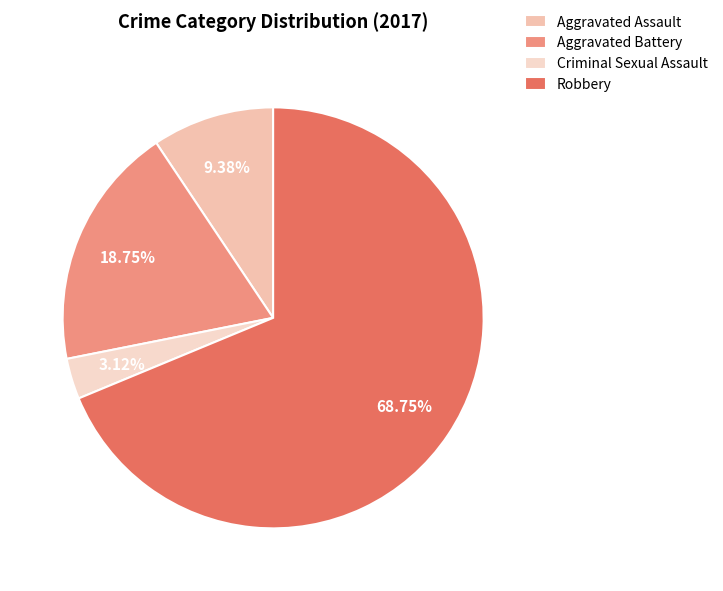

To the nearest percent, what is the average slice percentage?

25%